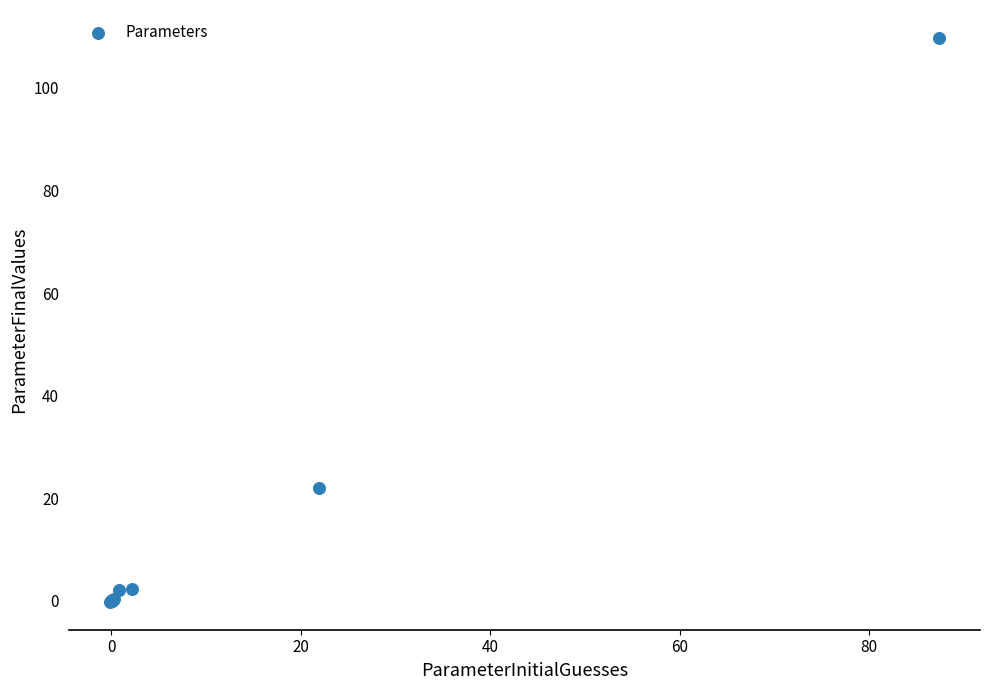

What Y value in the scatter plot is closest to 54?

21.9